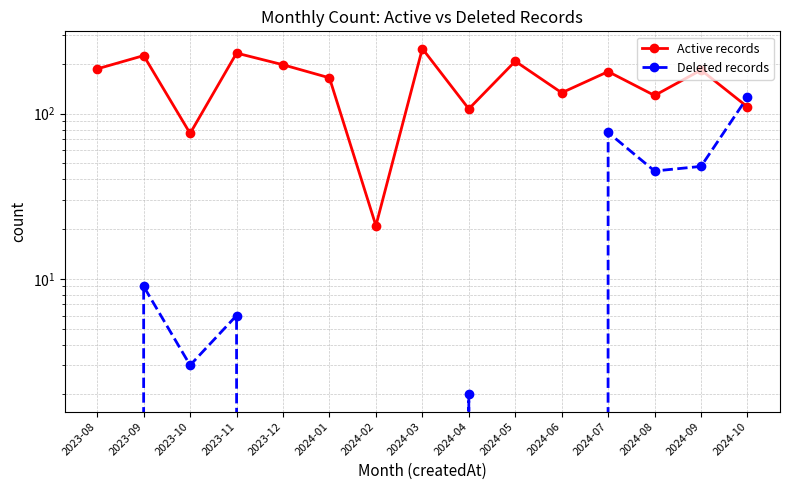

What is the sum of all Deleted records values?

316